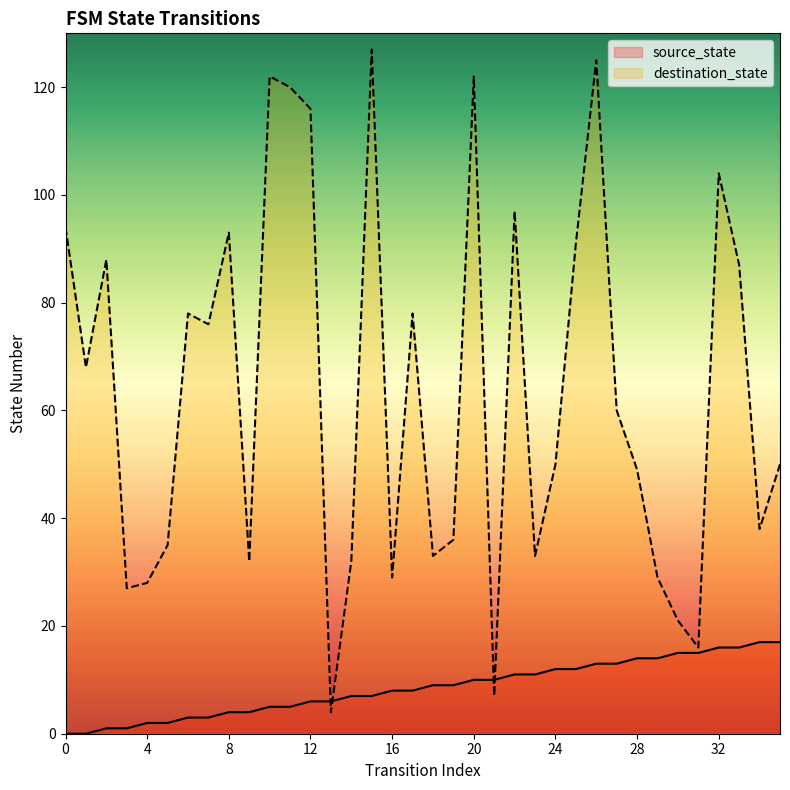

Does the chart have visible grid lines?

No